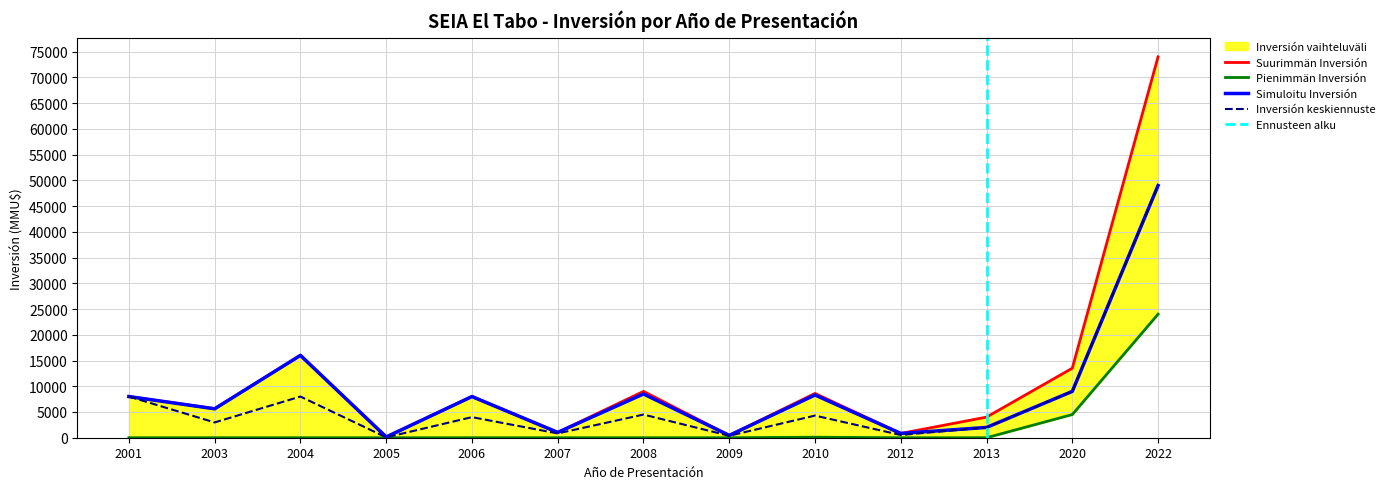

Reading right to left, transcribe all the data shown in this chart.

2022=49000	2020=9000	2013=2000	2012=530	2010=4300	2009=378	2008=4500	2007=834	2006=4000	2005=72	2004=8000	2003=2972	2001=8000